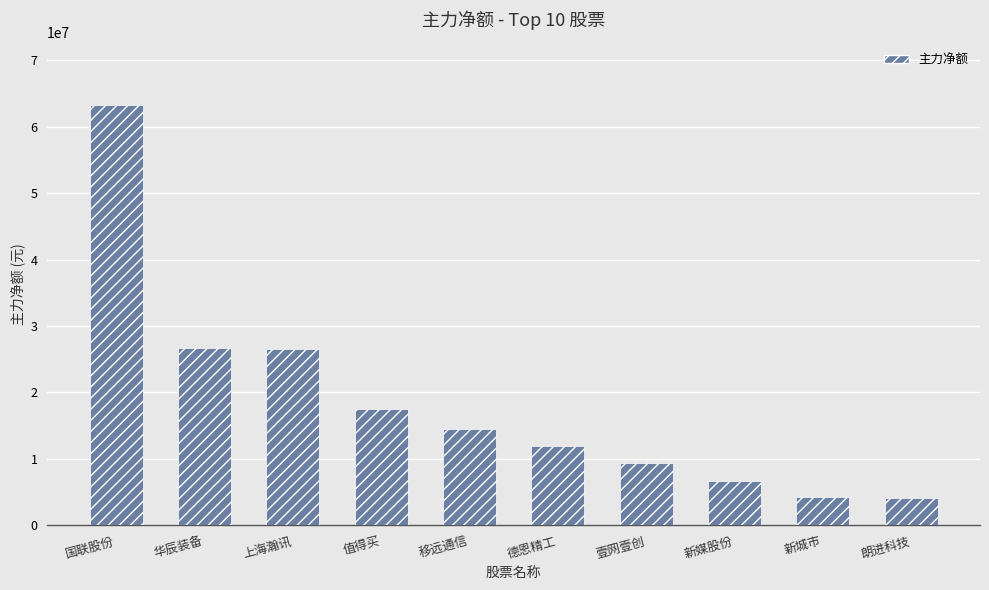

What is the sum of all values?

184809500